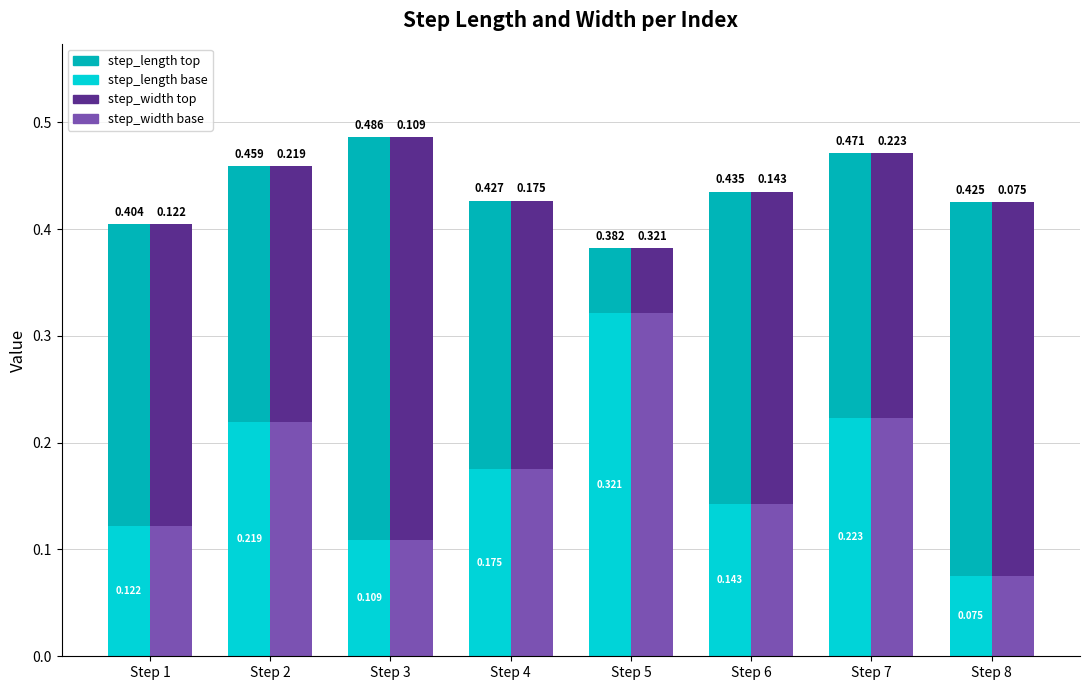

What is the value of the step_length bar at the 7th from the left?

0.2